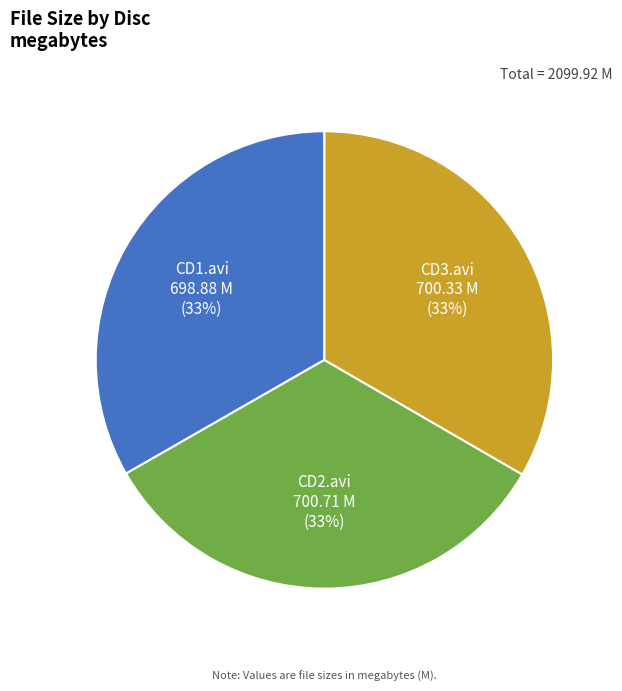

What is the ratio of the value at CD2.avi to the value at CD3.avi?

1.0